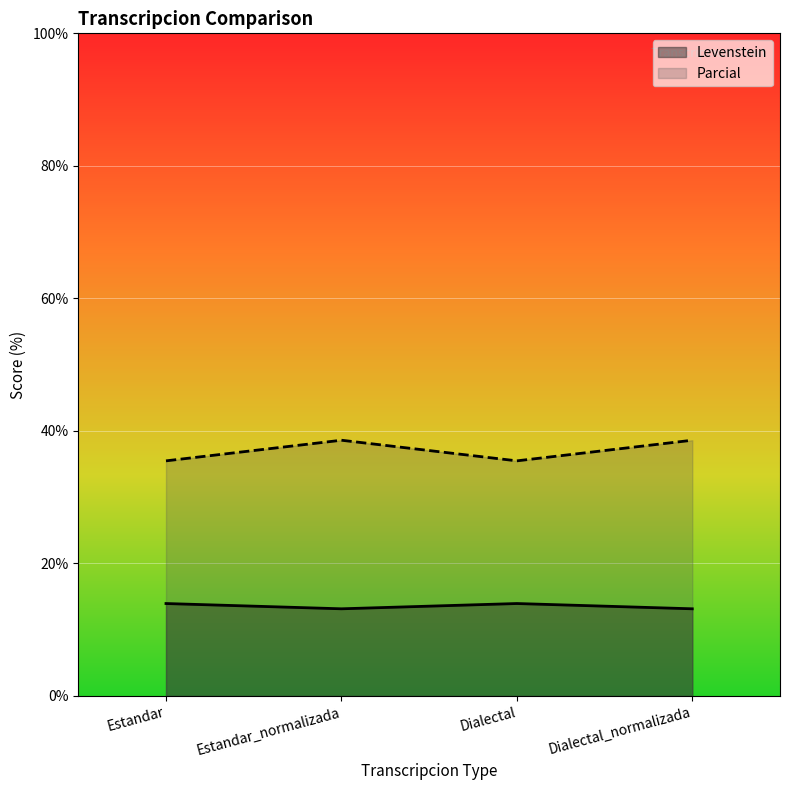

List the series in order of their overall mean, lowest first.

Levenstein, Parcial